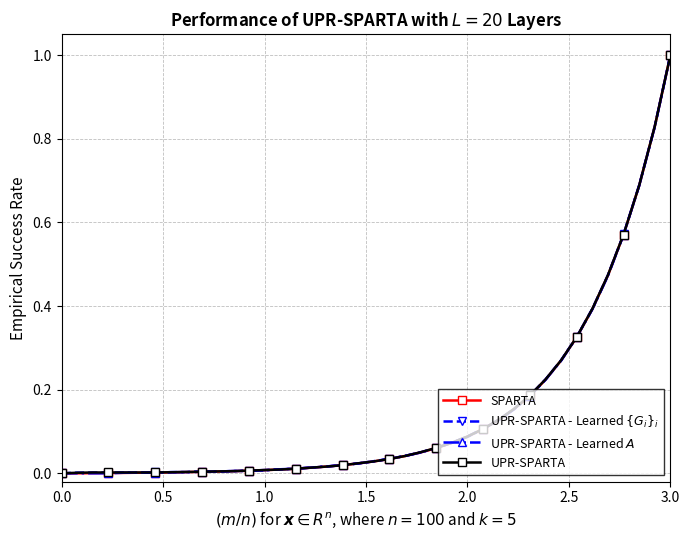

What is the maximum value shown in the chart?

1.0